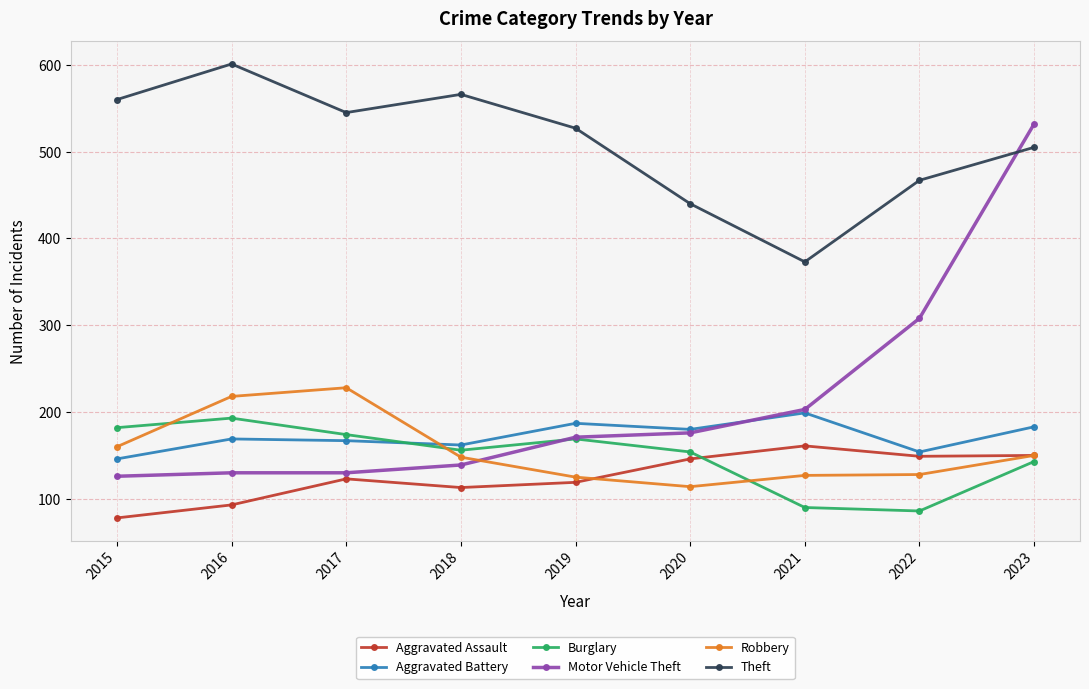

What is the spread (max minus min) of values at 2016?

508